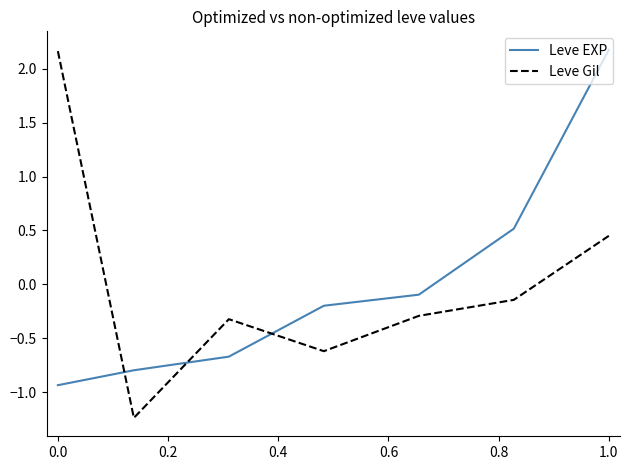

True or false: Leve EXP and Leve Gil cross at least once.

True